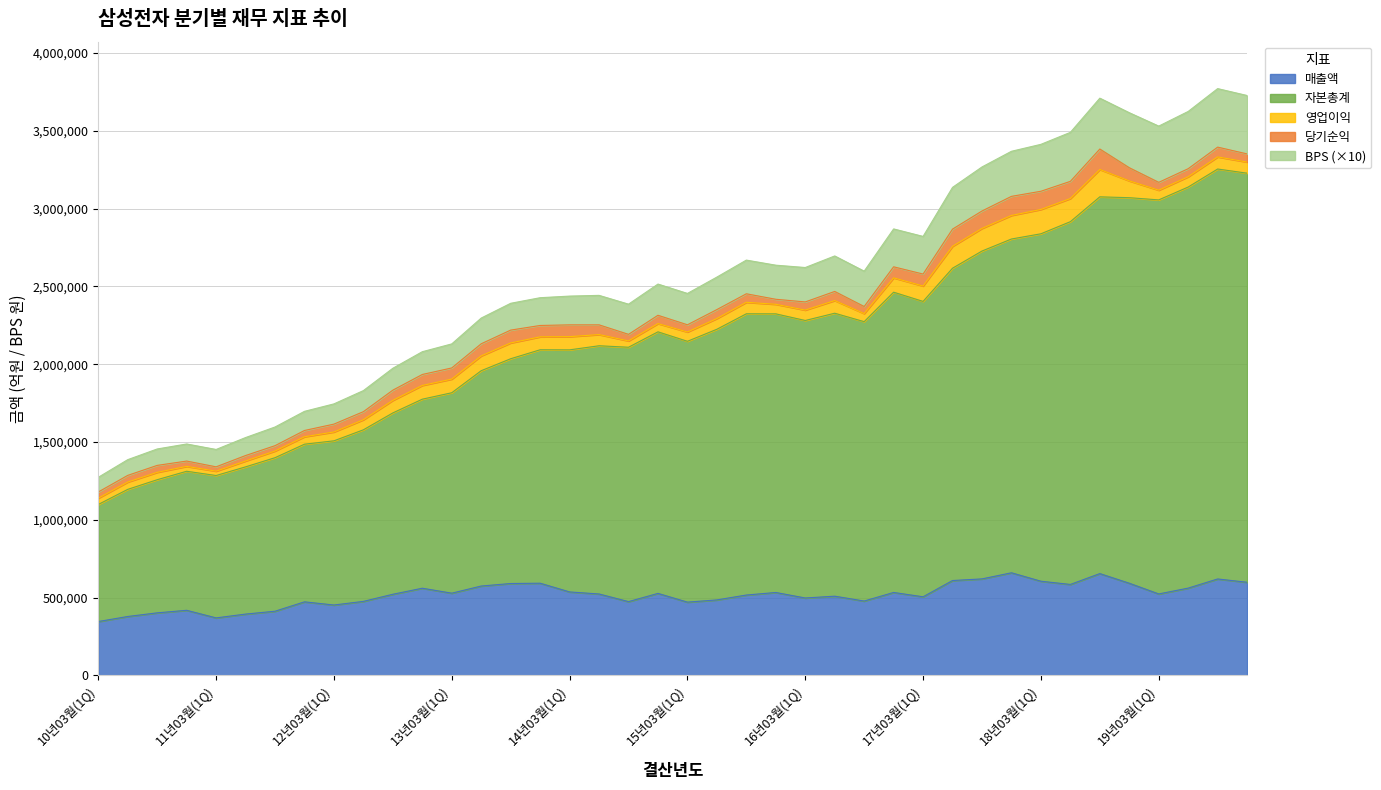

True or false: 자본총계 and BPS intersect in this chart.

False